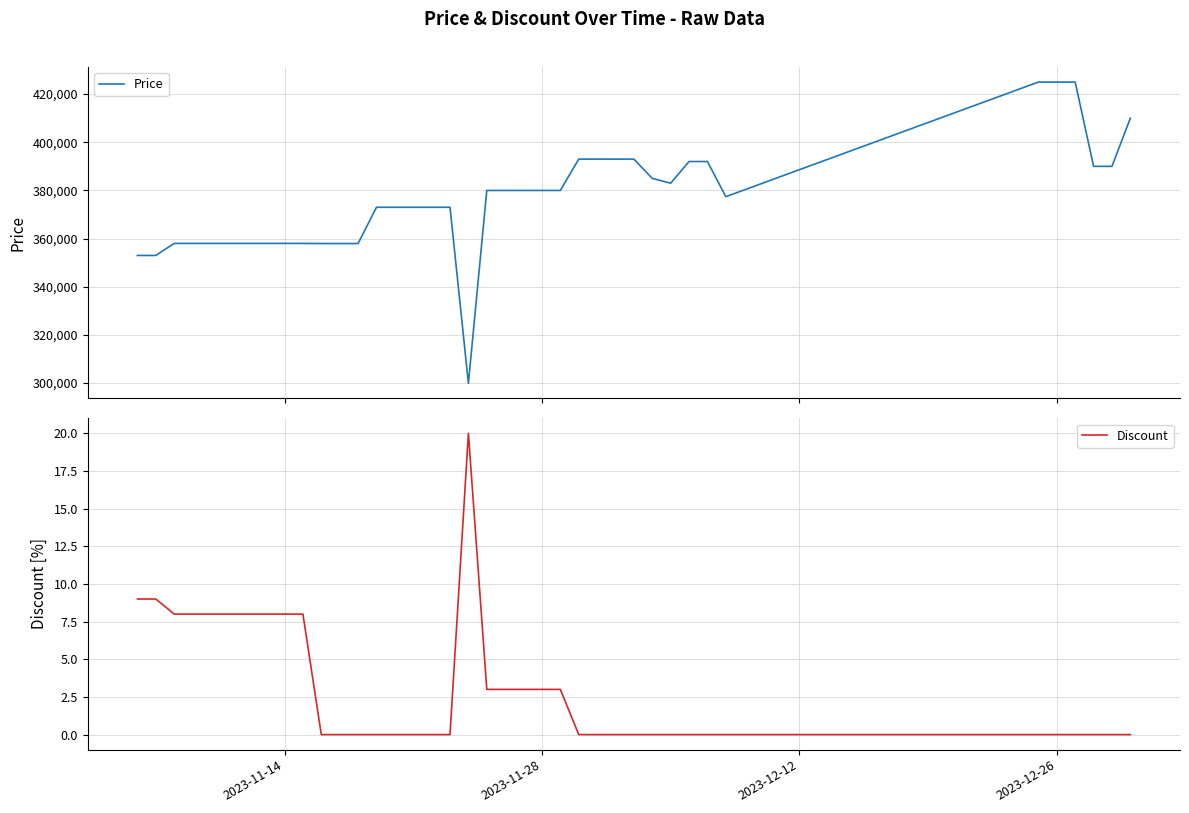

What is the sum of all Discount values?

117